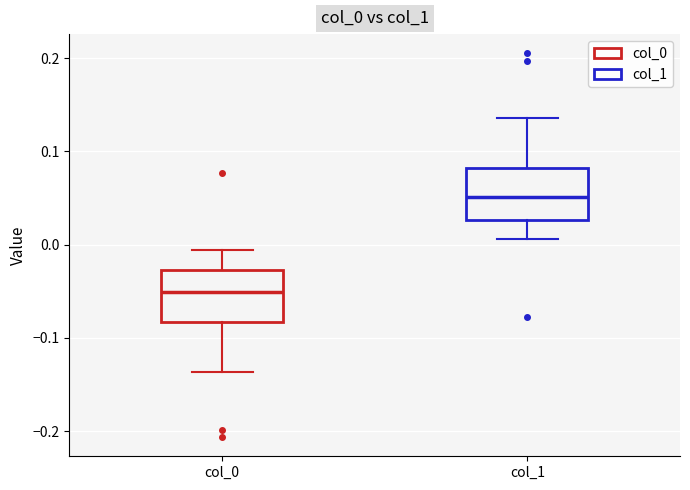

Where does the lower whisker of the box for col_0 end on the y-axis? The values are not printed on the chart, so give them approximately, as read against the axis.

-0.14